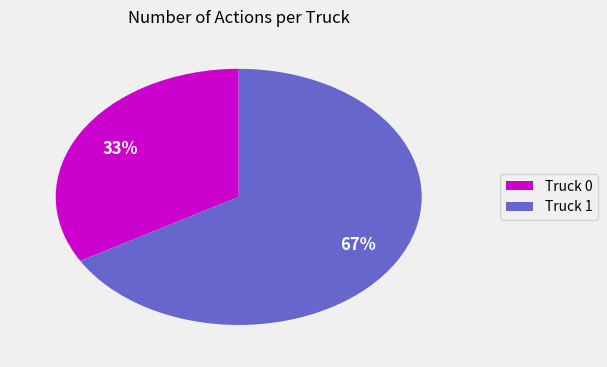

Which has a higher value, Truck 1 or Truck 0?

Truck 1